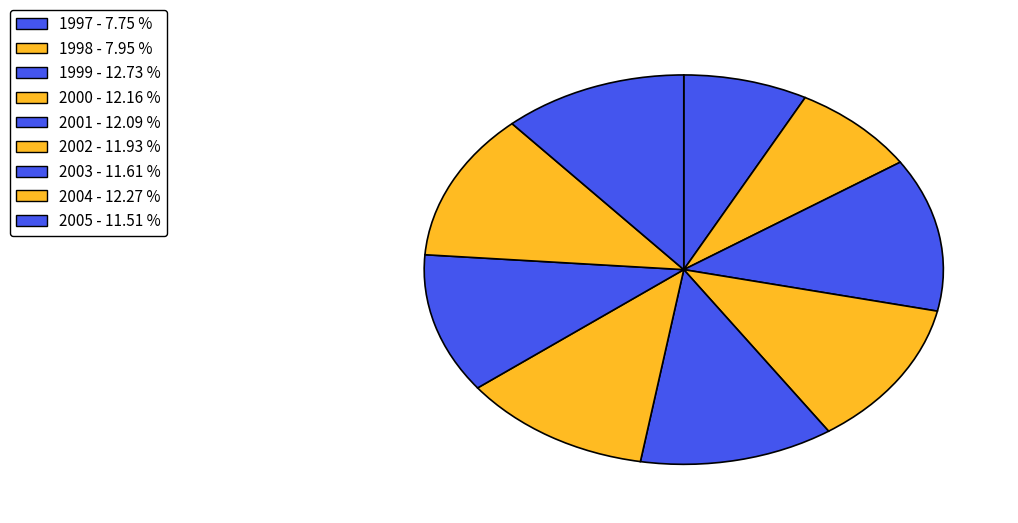

Does any single category account for the majority?

No